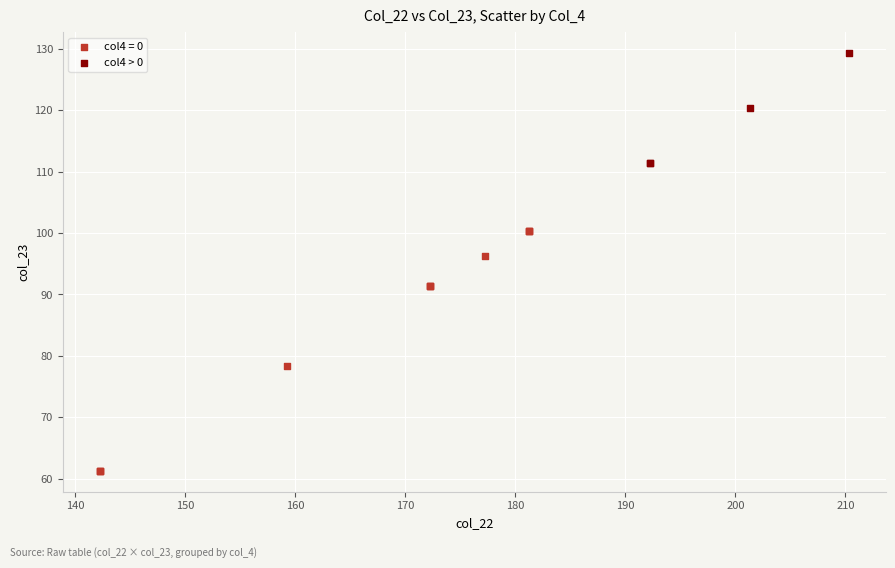

Which series has the largest Y range (max minus min)?

col4 = 0